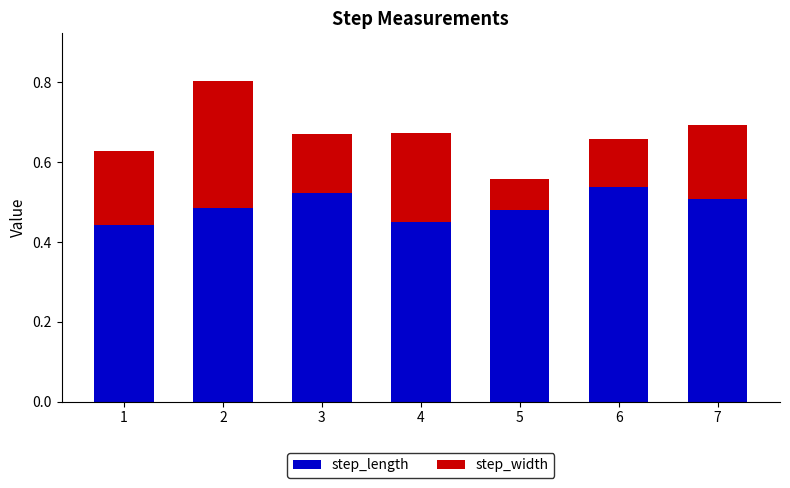

Is it true that step_length equals 0.8 at 2?

False